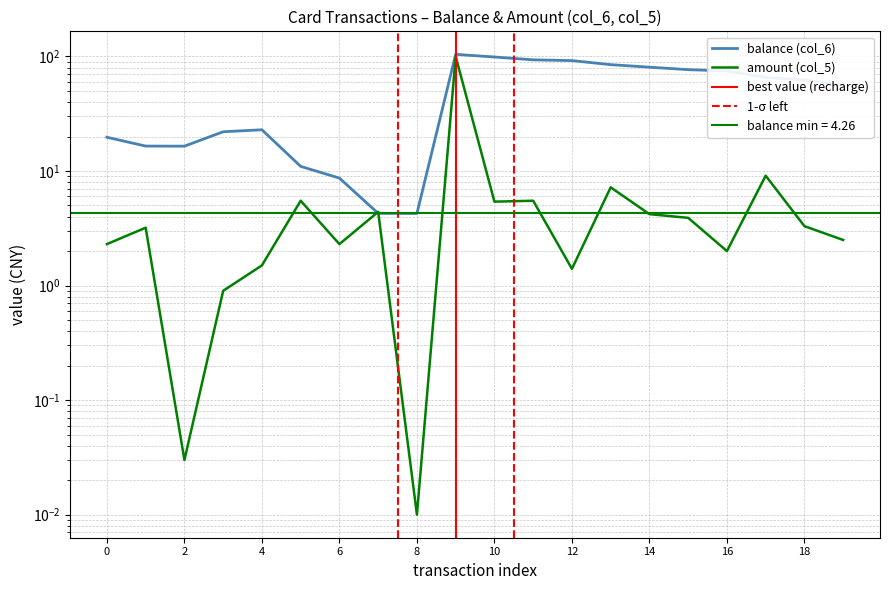

What is the average value of the amount (col_5) series?

8.2